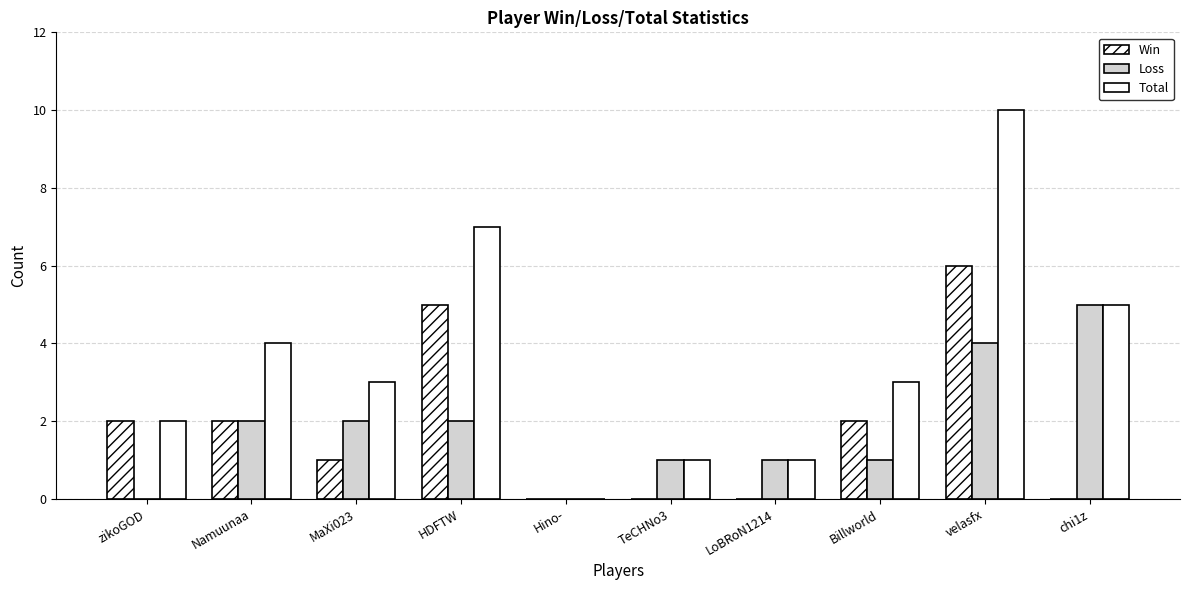

What position from the right is MaXi023?

8